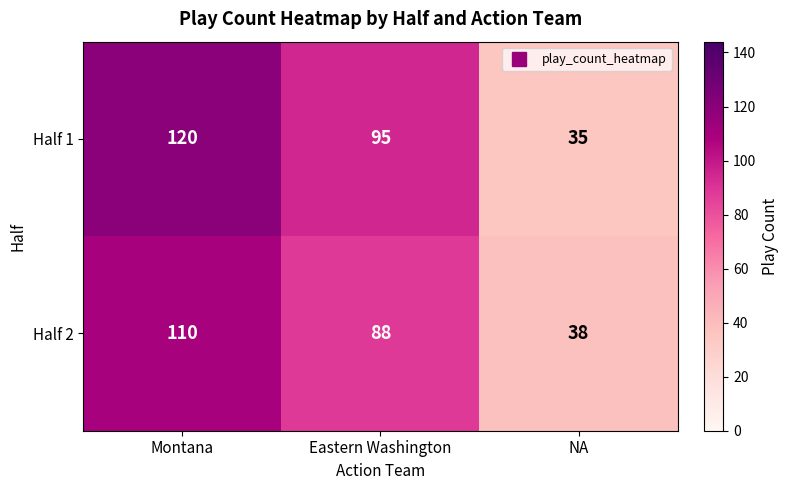

How many Half 2 values are between 38 and 110?

3